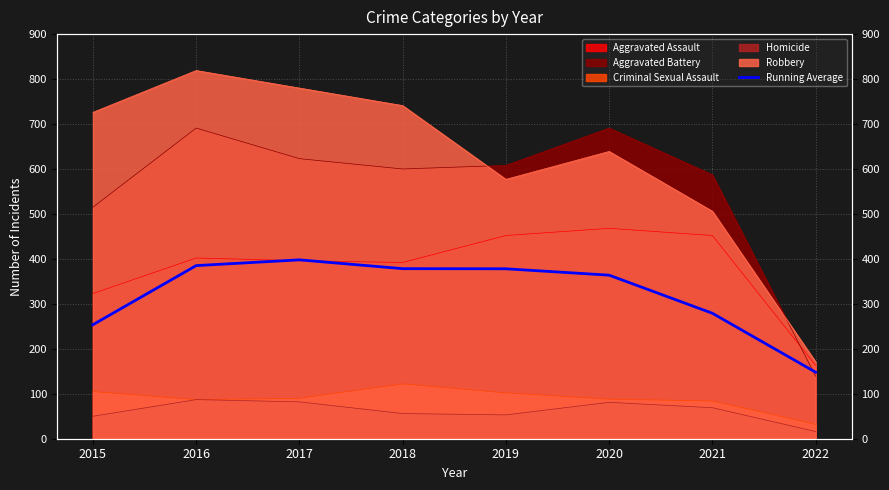

True or false: the data has more than 1 interior local peaks.

False